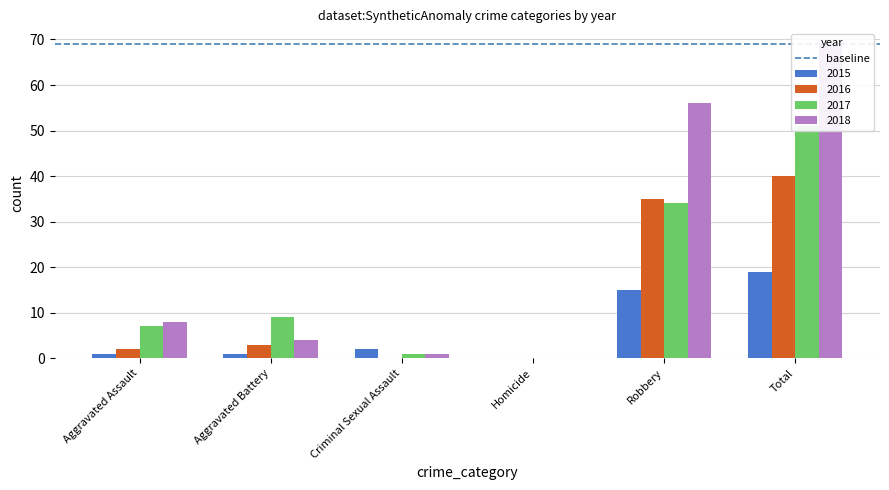

At which label does 2015 first exceed 2?

Robbery